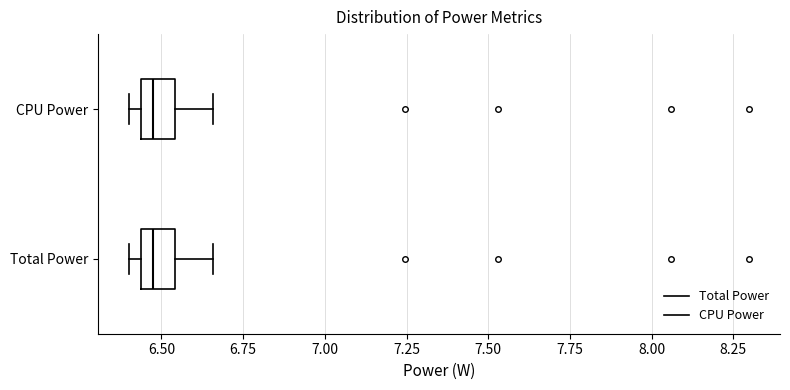

Reading bottom to top, transcribe this box plot: for each box, give where its median line is, the range the box spans, and where its two whiskers end, as read against the x-axis. The values are not printed on the chart, so give them approximately, as read against the axis.

Total Power: median 6.45 (inside the box), box 6.45 to 6.55, whiskers 6.40 to 6.65
CPU Power: median 6.45 (inside the box), box 6.45 to 6.55, whiskers 6.40 to 6.65